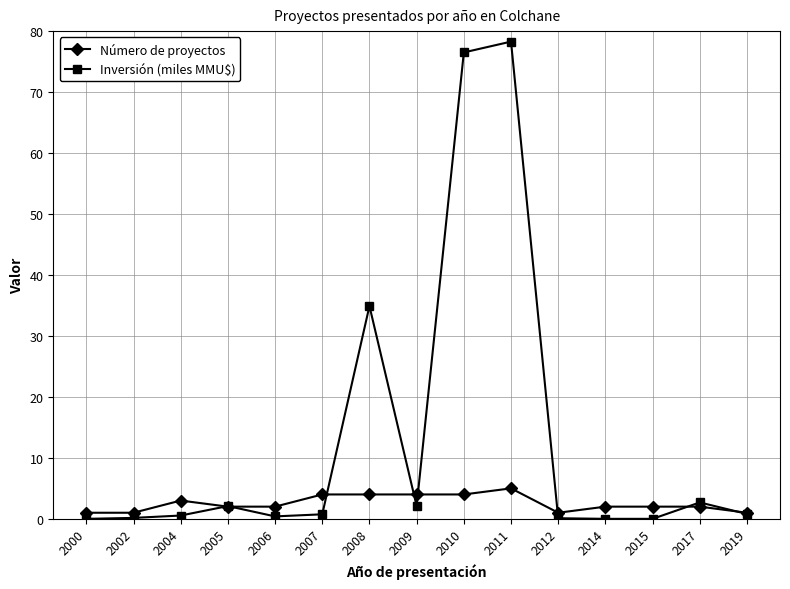

Which series has the largest range (max minus min)?

Inversión (miles MMU$)